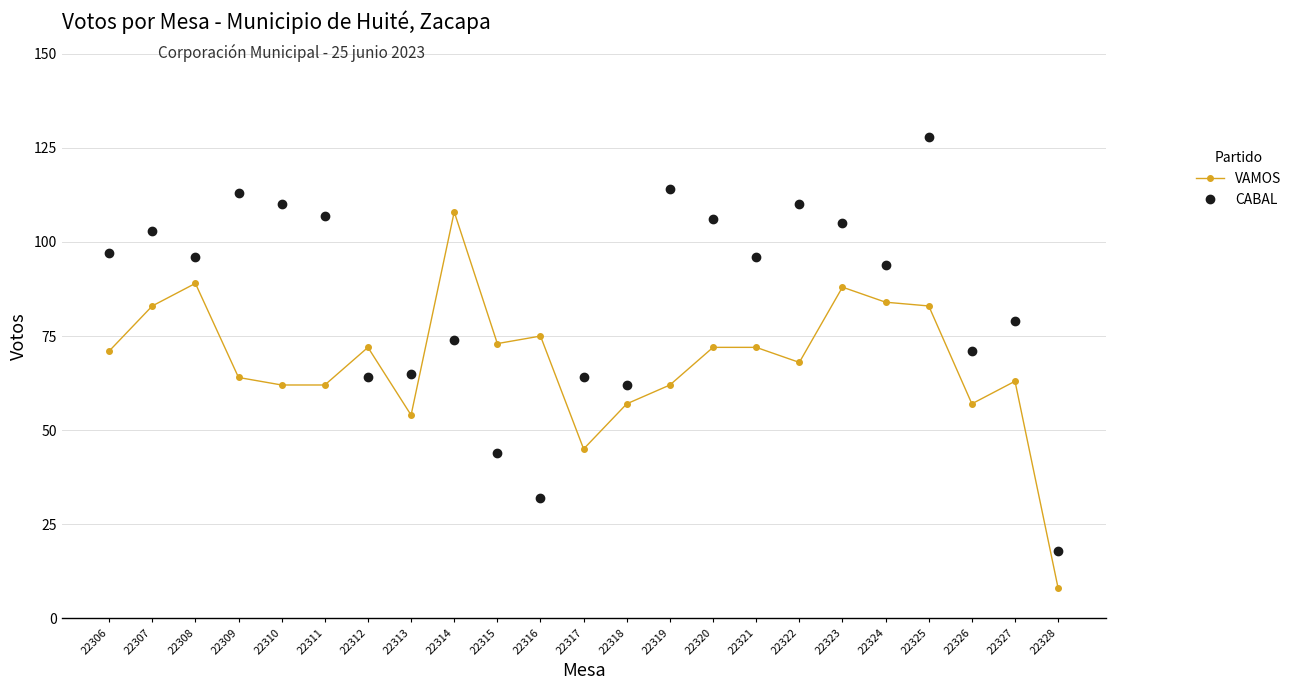

Does the chart display data point markers on the line(s)?

Yes